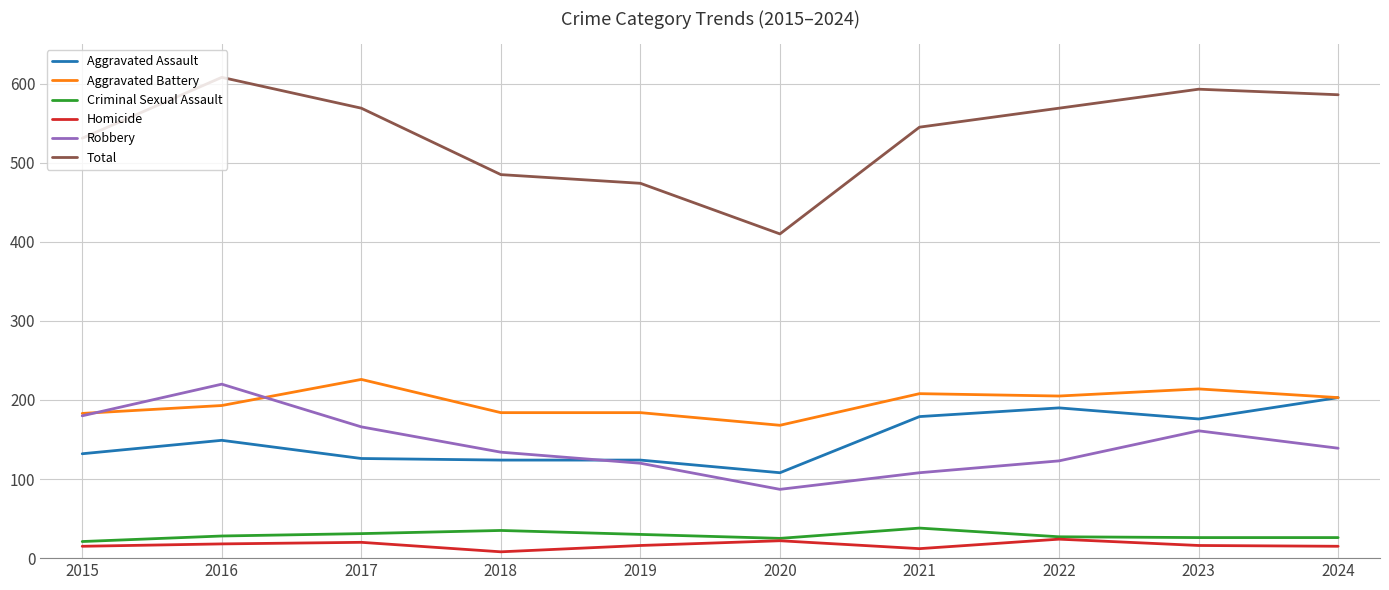

What is the highest value of the Robbery series?

220